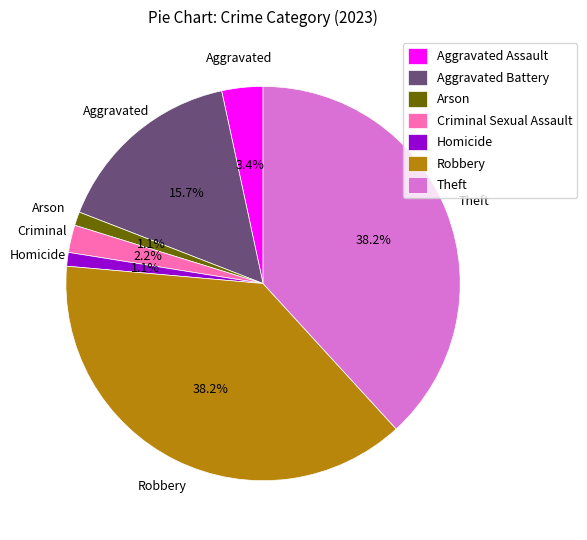

To the nearest percent, what is the combined percentage of Theft and Aggravated Assault?

42%